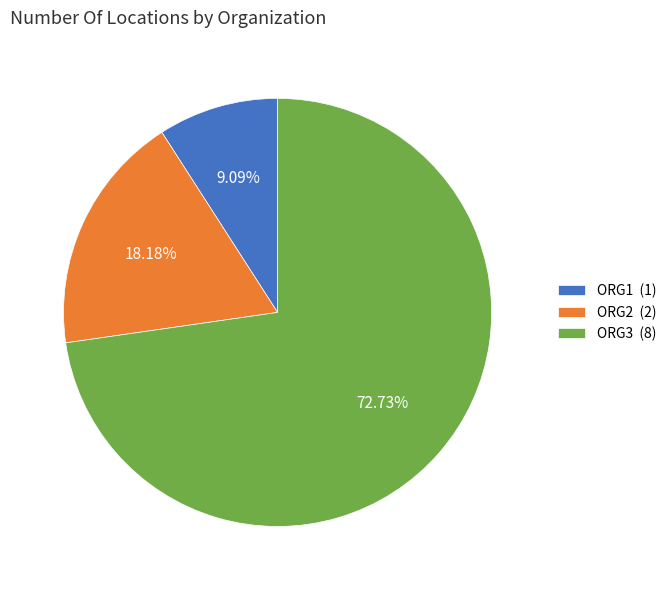

Does any single category account for the majority?

Yes